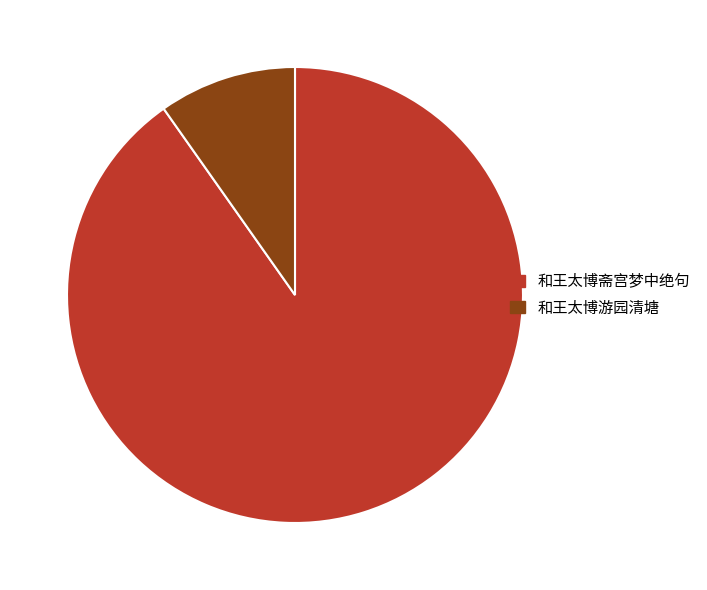

Which slice is the largest?

和王太博斋宫梦中绝句